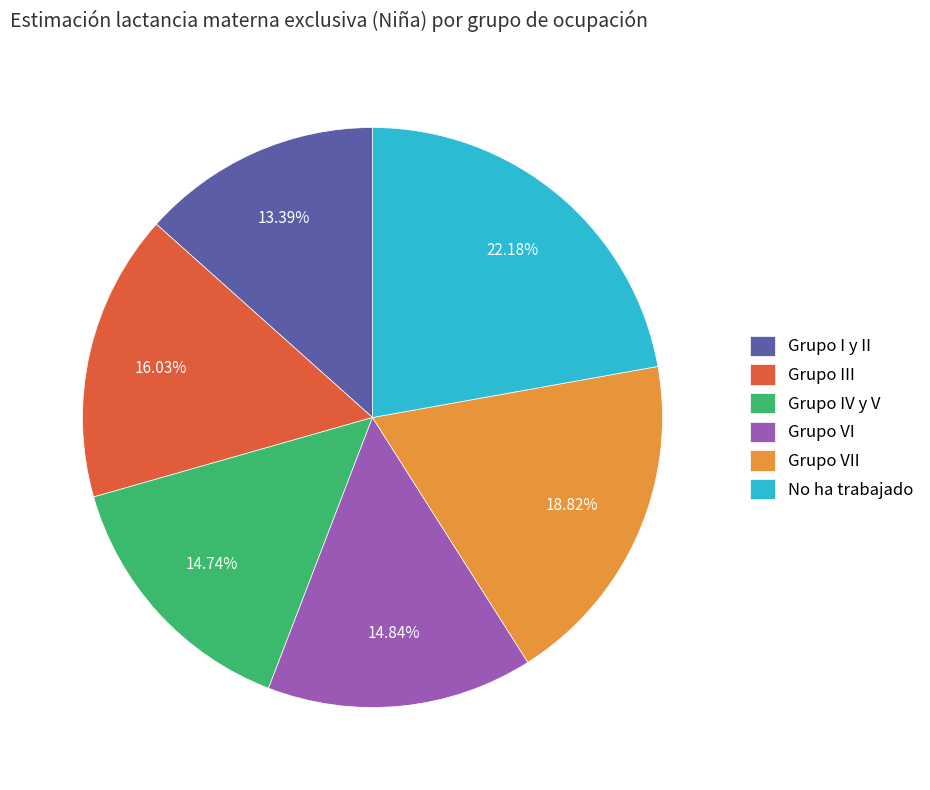

To the nearest percent, what portion does Grupo VI represent?

15%